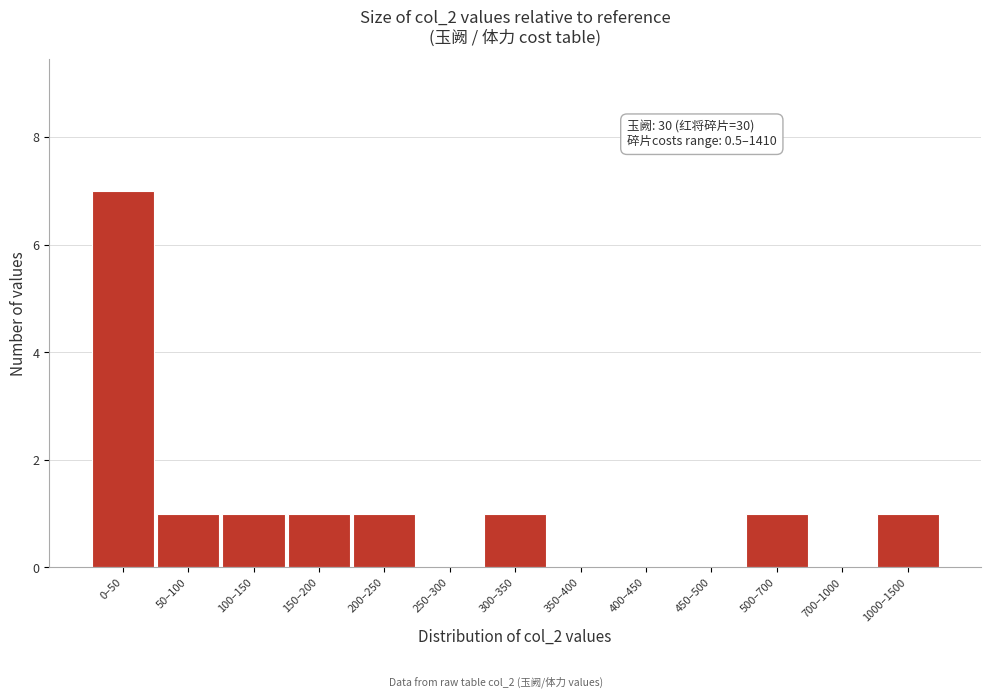

Reading left to right, extract all data points from this chart.

0–50=7	50–100=1	100–150=1	150–200=1	200–250=1	250–300=0	300–350=1	350–400=0	400–450=0	450–500=0	500–700=1	700–1000=0	1000–1500=1